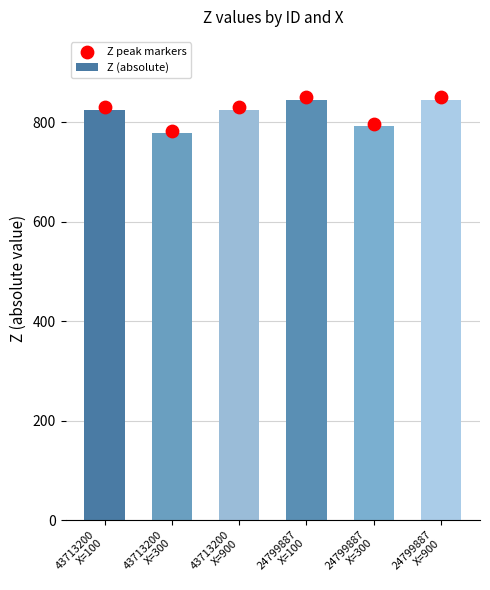

At how many categories does at least one series exceed 834?

2